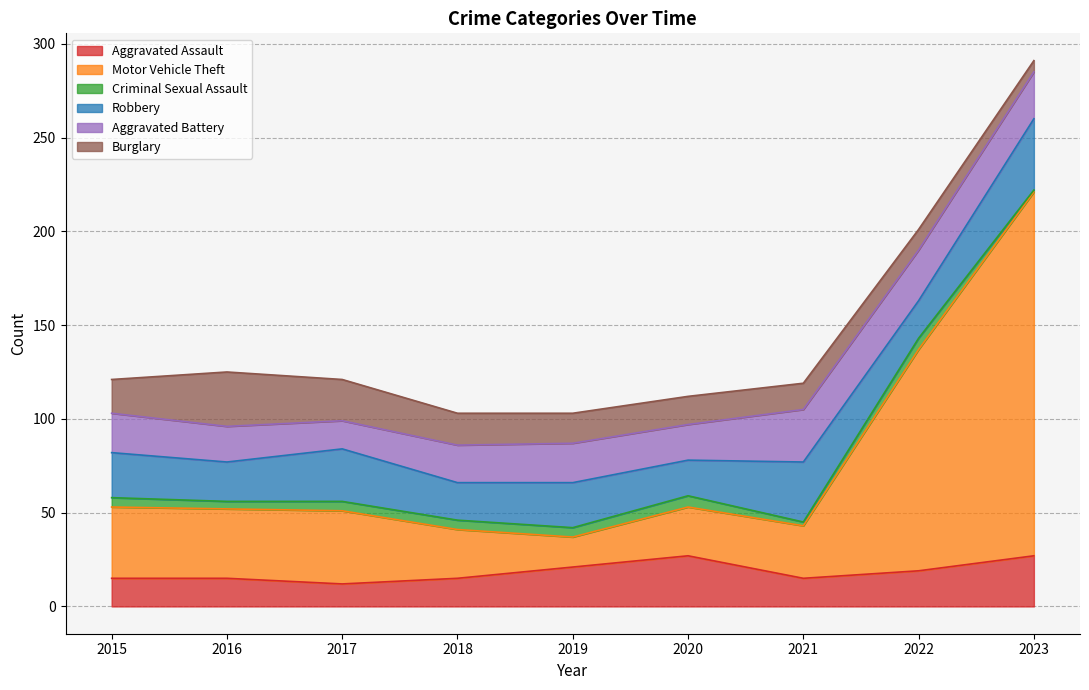

At how many categories does at least one series exceed 34?

5